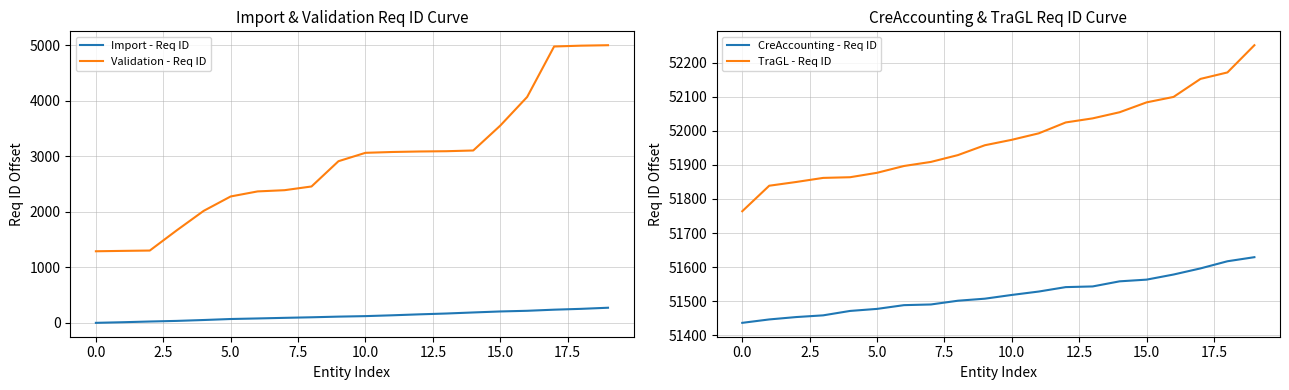

What is the maximum value shown in the chart?

52252